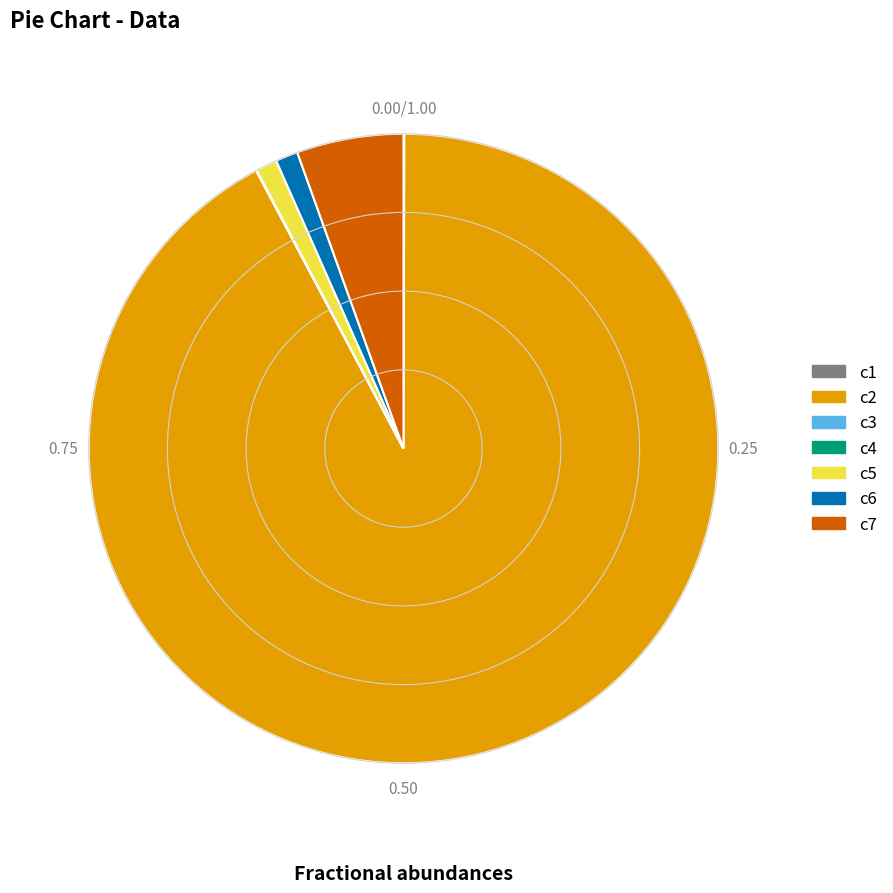

Is there a majority slice in this chart?

Yes